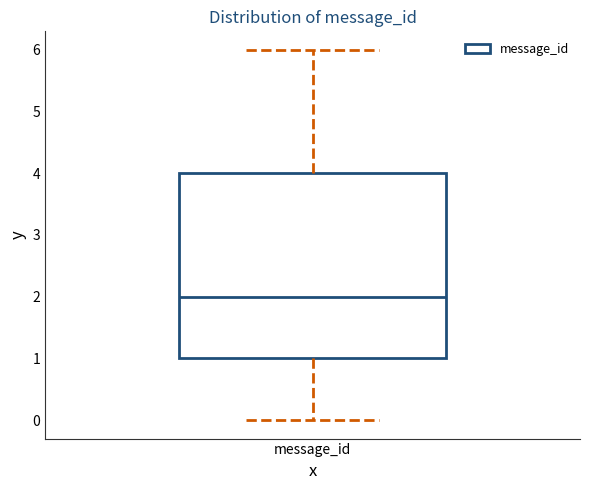

Read this box plot against the y-axis: the position of the median line, the range covered by the box, and the ends of both whiskers. The values are not printed on the chart, so give them approximately, as read against the axis.

median 2, box 1 to 4, whiskers 0 to 6